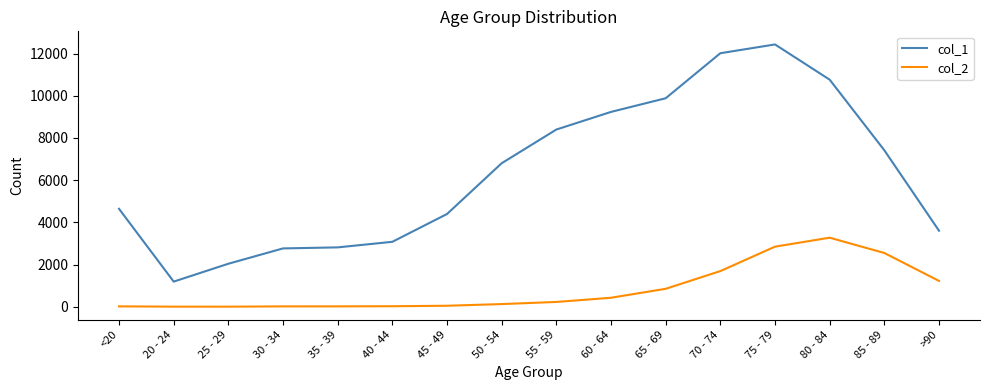

Which category has the highest value in the col_2 series?

80 - 84